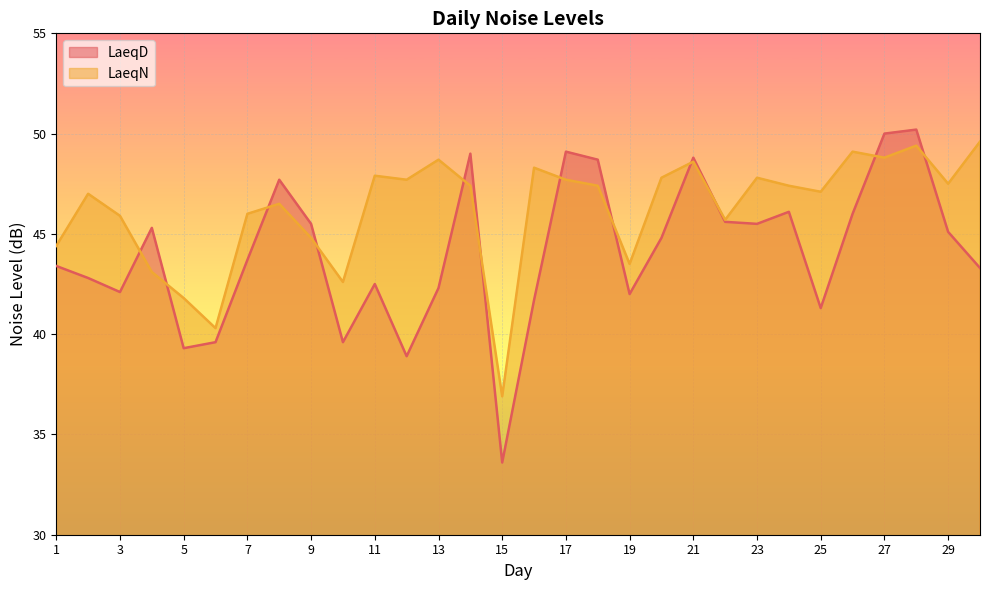

Reading left to right, list all the values displayed in this chart.

LaeqD: 1=43.4	2=42.8	3=42.1	4=45.3	5=39.3	6=39.6	7=43.7	8=47.7	9=45.5	10=39.6	11=42.5	12=38.9	13=42.3	14=49.0	15=33.6	16=41.7	17=49.1	18=48.7	19=42.0	20=44.8	21=48.8	22=45.6	23=45.5	24=46.1	25=41.3	26=46.0	27=50.0	28=50.2	29=45.1	30=43.3
LaeqN: 1=44.4	2=47.0	3=45.9	4=43.1	5=41.8	6=40.3	7=46.0	8=46.5	9=44.8	10=42.6	11=47.9	12=47.7	13=48.7	14=47.4	15=36.9	16=48.3	17=47.7	18=47.4	19=43.5	20=47.8	21=48.6	22=45.7	23=47.8	24=47.4	25=47.1	26=49.1	27=48.8	28=49.4	29=47.5	30=49.6